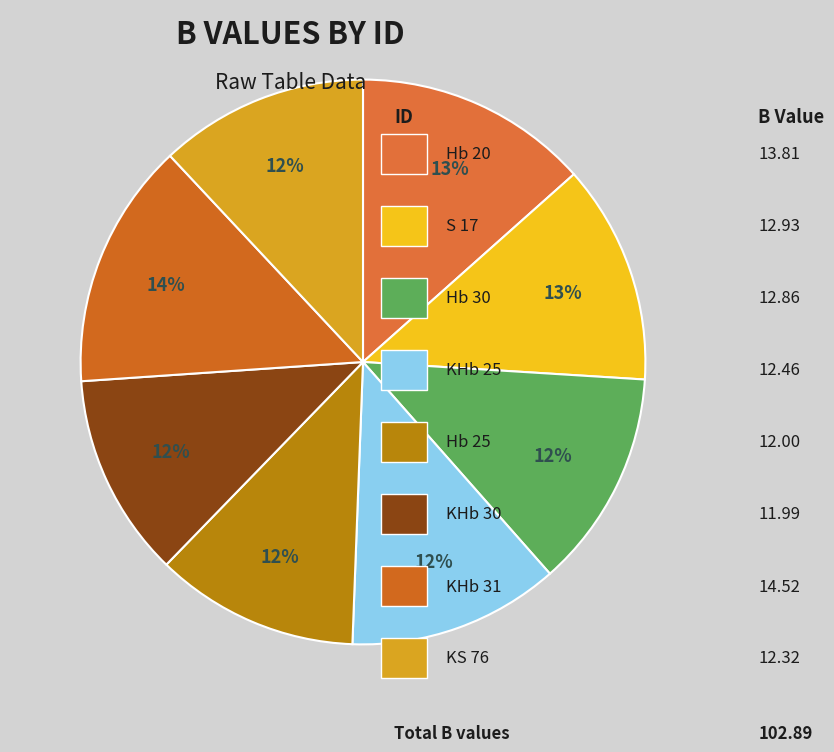

What is the smallest slice in the pie chart?

KHb 30